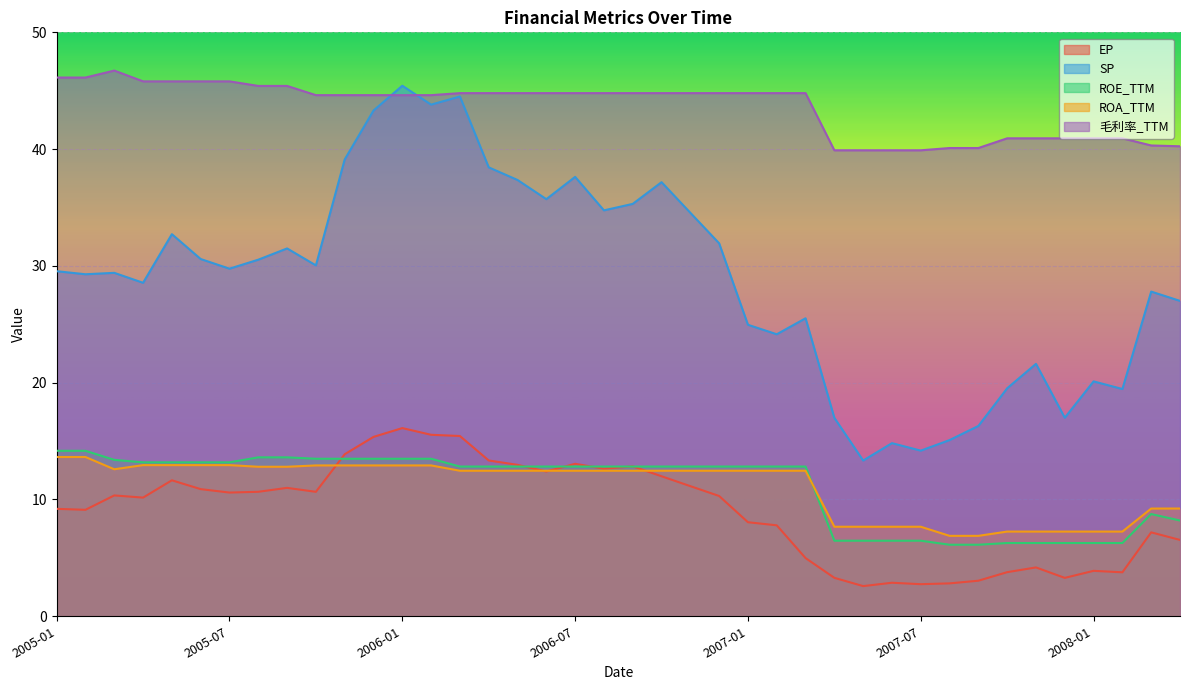

At which category is the sum across all series the highest?

2006-01